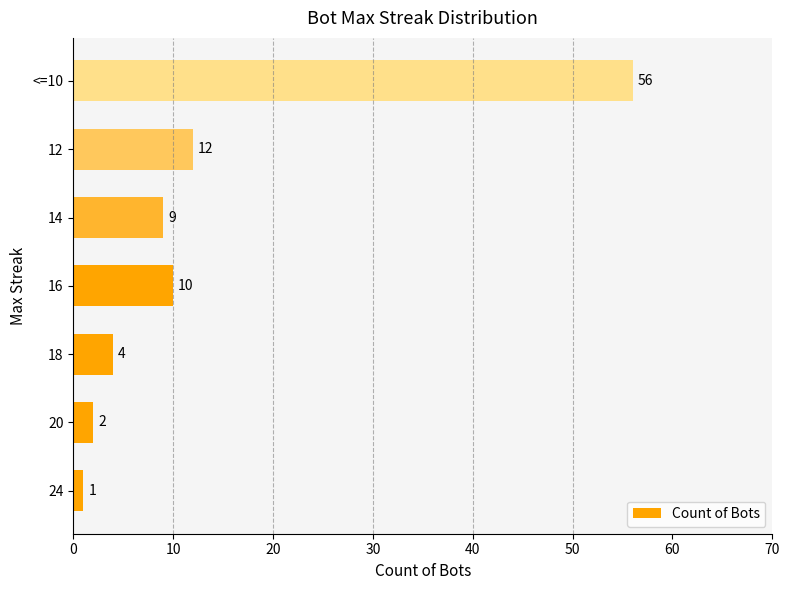

Reading bottom to top, list all the values displayed in this chart.

1	2	4	10	9	12	56